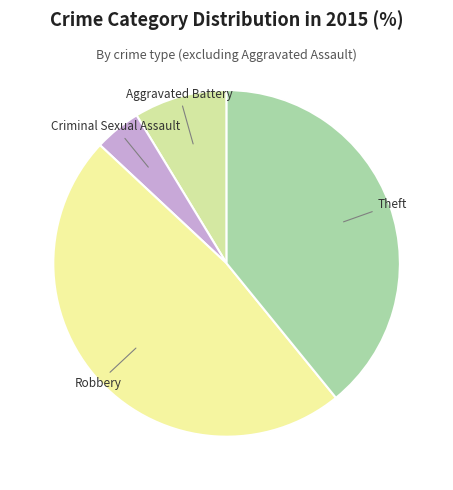

How many segments does this pie chart have?

4